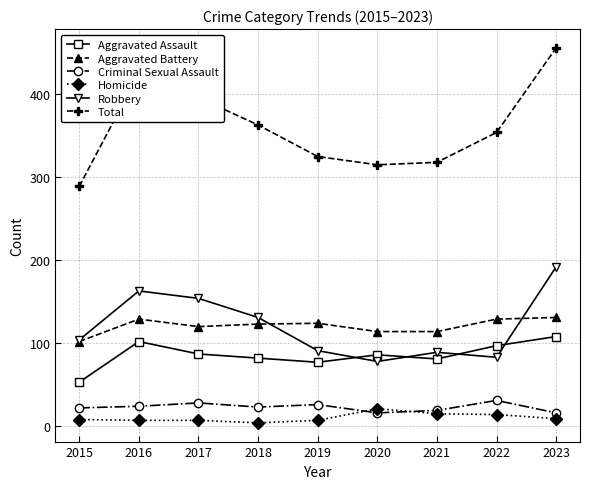

True or false: Aggravated Battery has more than 0 points higher than both neighbors.

True